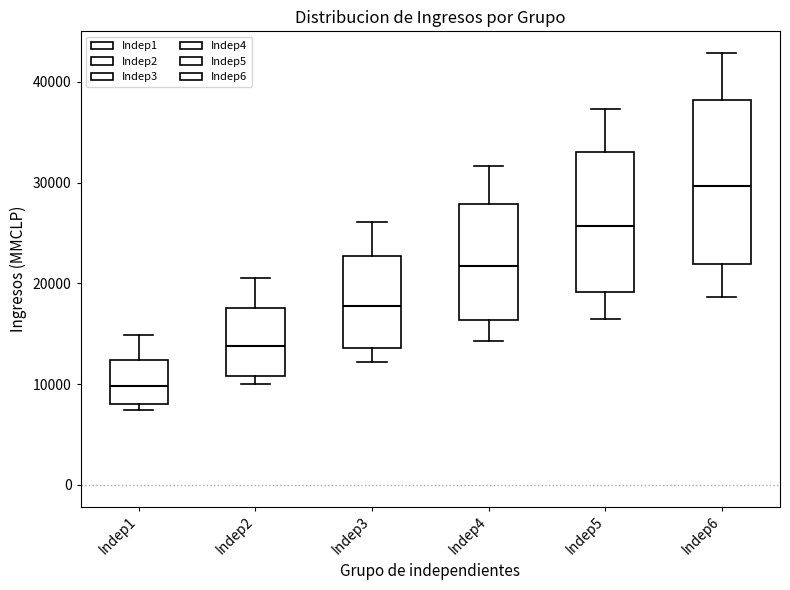

Where does the lower whisker of the box for Indep3 end on the y-axis? The values are not printed on the chart, so give them approximately, as read against the axis.

12000